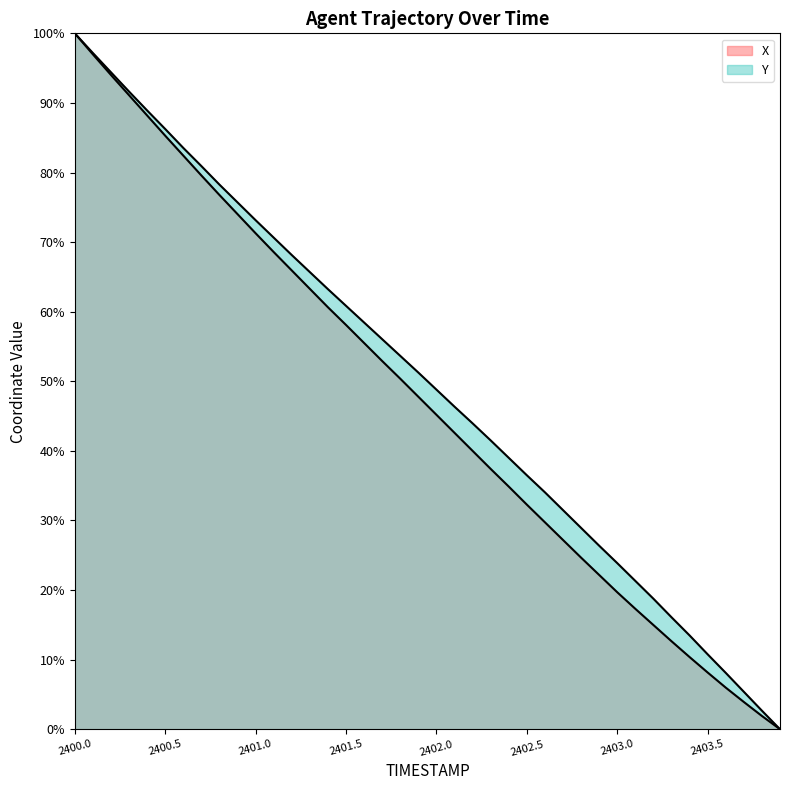

List the series in order of their peak value, lowest first.

X, Y